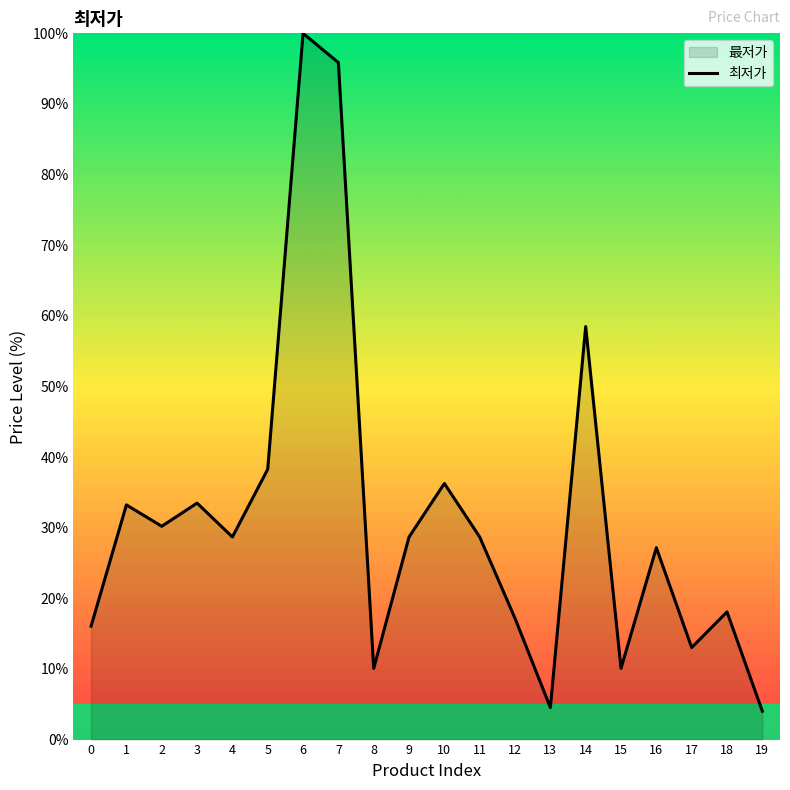

Rank the categories by value from lowest to highest.

19, 13, 8, 15, 17, 0, 12, 18, 16, 4, 9, 11, 2, 1, 3, 10, 5, 14, 7, 6